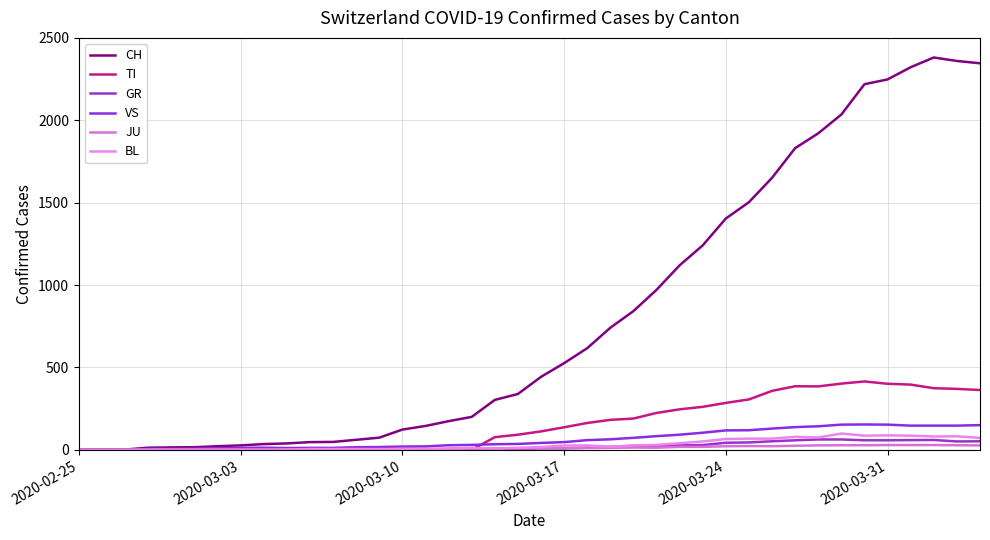

Reading left to right, transcribe all the data shown in this chart.

CH: 0	1	2	13	15	16	22	27	35	39	47	48	61	74	123	145	174	200	303	339	443	526	617	741	842	971	1120	1241	1404	1503	1651	1831	1921	2035	2219	2248	2322	2381	2360	2346
TI: 0	0	0	0	0	0	0	0	0	0	0	0	0	0	0	0	0	0	77	92	112	137	163	182	190	224	246	261	285	306	358	386	385	402	415	401	396	374	370	363
GR: 0	0	0	0	0	0	0	0	0	0	0	0	0	0	0	0	0	0	6	0	9	9	13	18	24	24	27	29	43	45	52	58	63	63	58	58	59	60	51	52
VS: 0	0	0	6	6	7	10	12	13	11	12	12	16	17	20	21	28	30	34	36	42	47	59	64	73	83	92	104	118	119	129	138	143	153	154	153	147	147	147	150
JU: 0	0	1	1	1	1	1	1	1	2	5	5	5	5	5	6	6	8	8	9	9	11	11	12	14	13	18	18	22	23	22	25	27	28	28	29	29	29	28	27
BL: 0	0	0	0	1	1	1	1	1	1	4	4	4	4	5	3	9	12	8	12	17	26	27	19	27	30	40	51	66	68	68	79	75	99	86	88	86	81	82	73